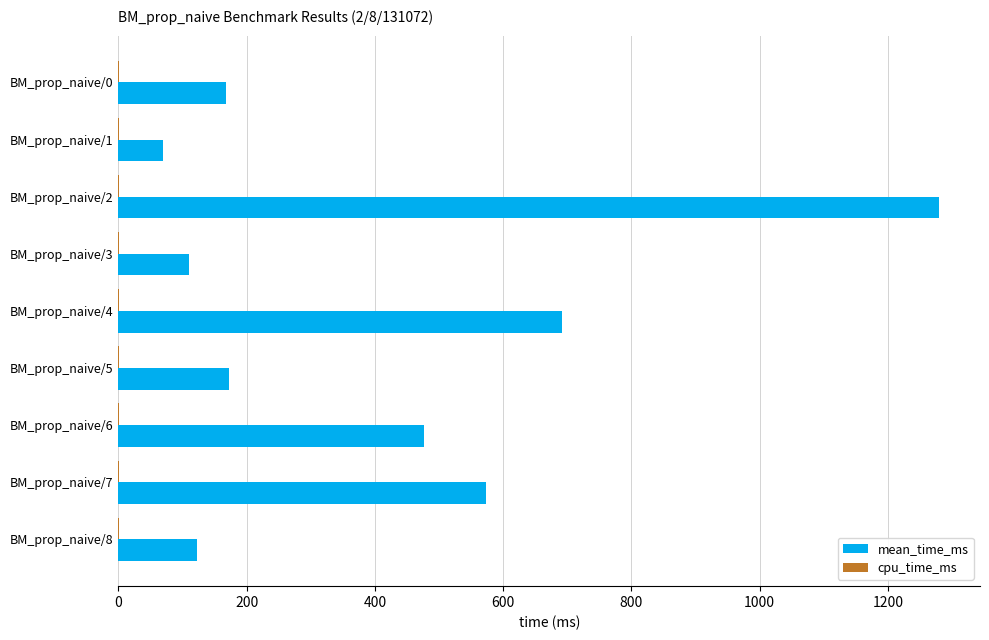

Between BM_prop_naive/4 and BM_prop_naive/5, which series saw the biggest shift?

mean_time_ms